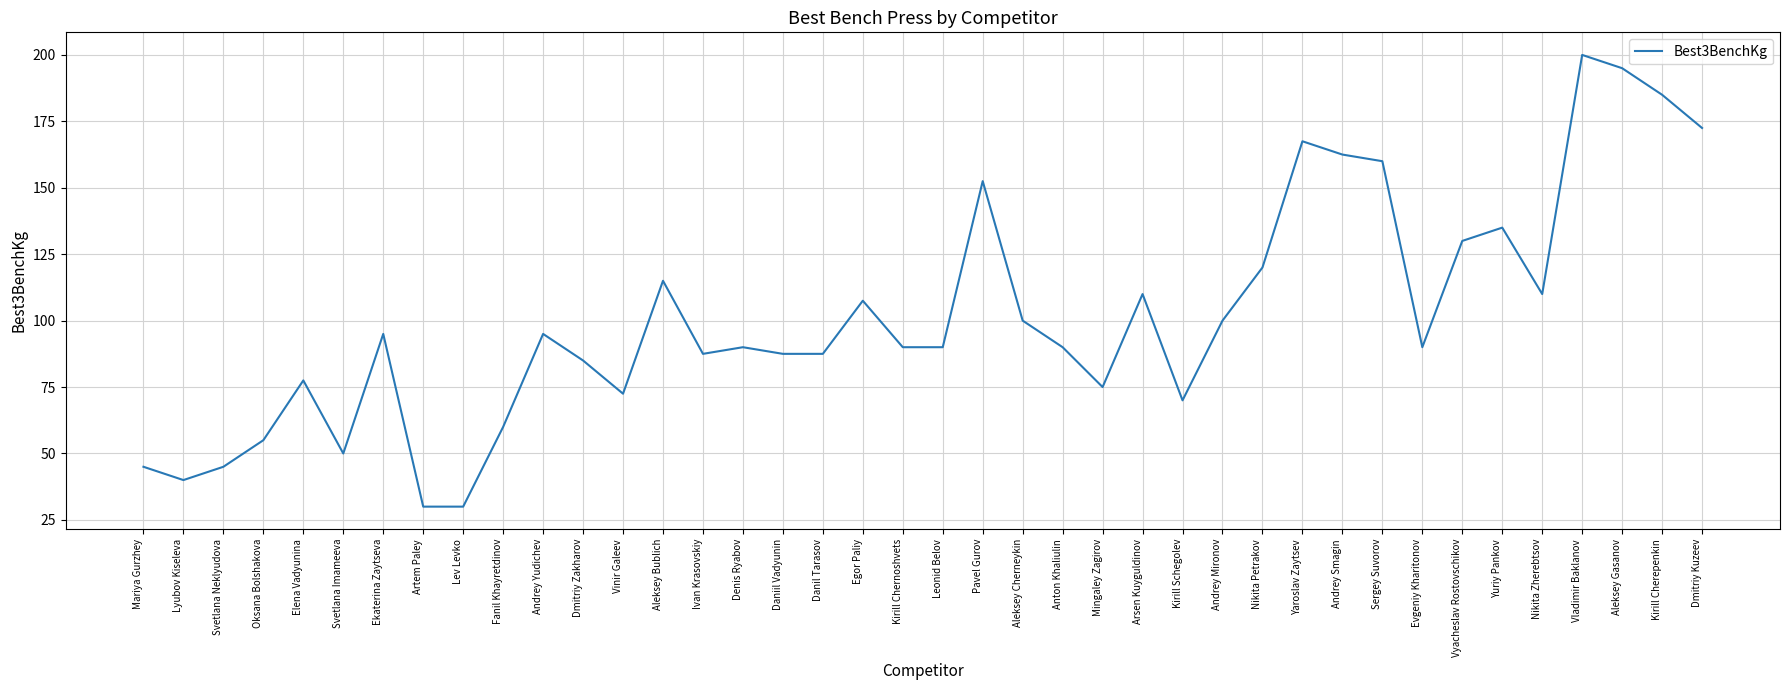

Reading right to left, transcribe all the data shown in this chart.

Dmitriy Kuzeev=172.5	Kirill Cherepenkin=185.0	Aleksey Gasanov=195.0	Vladimir Baklanov=200.0	Nikita Zherebtsov=110.0	Yuriy Pankov=135.0	Vyacheslav Rostovschikov=130.0	Evgeniy Kharitonov=90.0	Sergey Suvorov=160.0	Andrey Smagin=162.5	Yaroslav Zaytsev=167.5	Nikita Petrakov=120.0	Andrey Mironov=100.0	Kirill Schegolev=70.0	Arsen Kuyguldinov=110.0	Mingaley Zagirov=75.0	Anton Khaliulin=90.0	Aleksey Cherneykin=100.0	Pavel Gurov=152.5	Leonid Belov=90.0	Kirill Chernoshvets=90.0	Egor Paliy=107.5	Danil Tarasov=87.5	Daniil Vadyunin=87.5	Denis Ryabov=90.0	Ivan Krasovskiy=87.5	Aleksey Bublich=115.0	Vinir Galeev=72.5	Dmitriy Zakharov=85.0	Andrey Yudichev=95.0	Fanil Khayretdinov=60.0	Lev Levko=30.0	Artem Paley=30.0	Ekaterina Zaytseva=95.0	Svetlana Imameeva=50.0	Elena Vadyunina=77.5	Oksana Bolshakova=55.0	Svetlana Neklyudova=45.0	Lyubov Kiseleva=40.0	Mariya Gurzhey=45.0